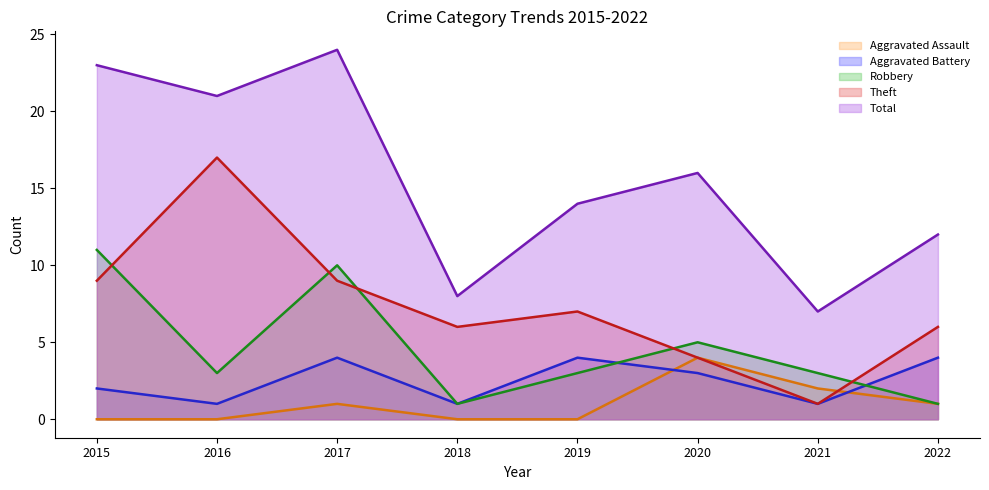

What are all the series names shown in the legend?

Aggravated Assault, Aggravated Battery, Robbery, Theft, Total